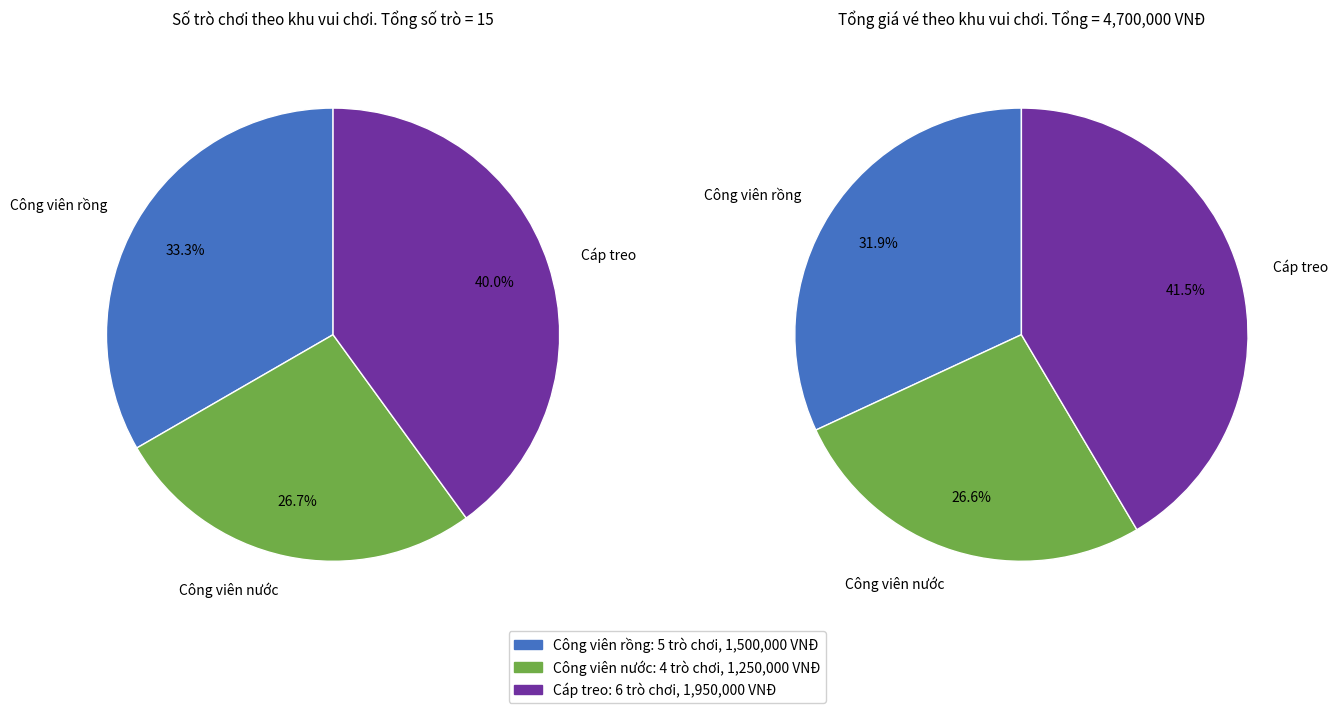

How much of the chart is everything except Công viên nước?

73.3%